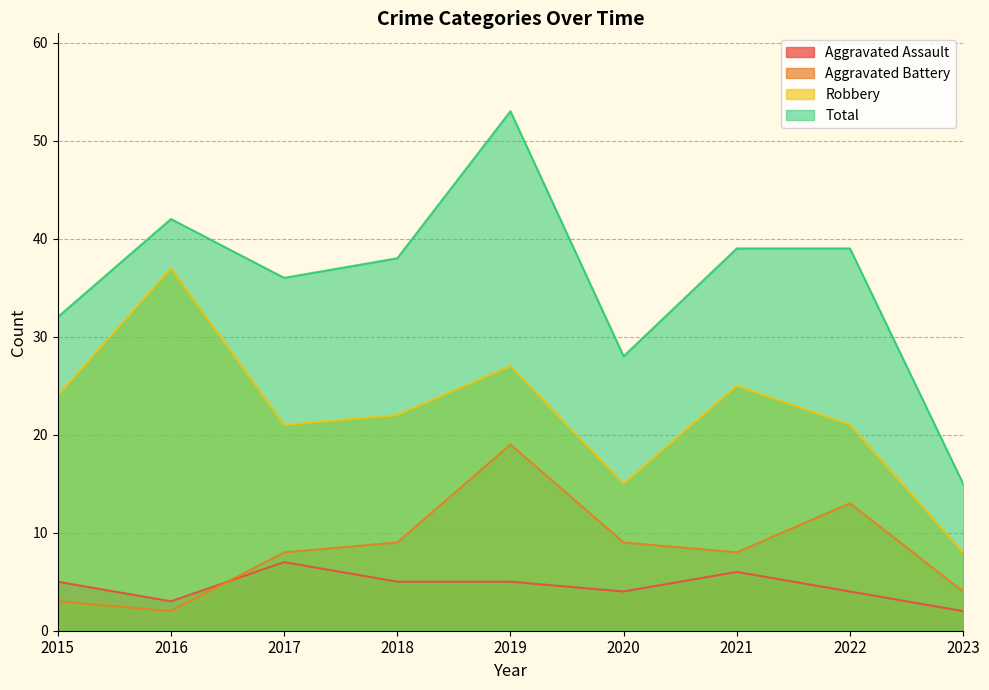

What is the difference between the Total values at 2021 and 2023?

24